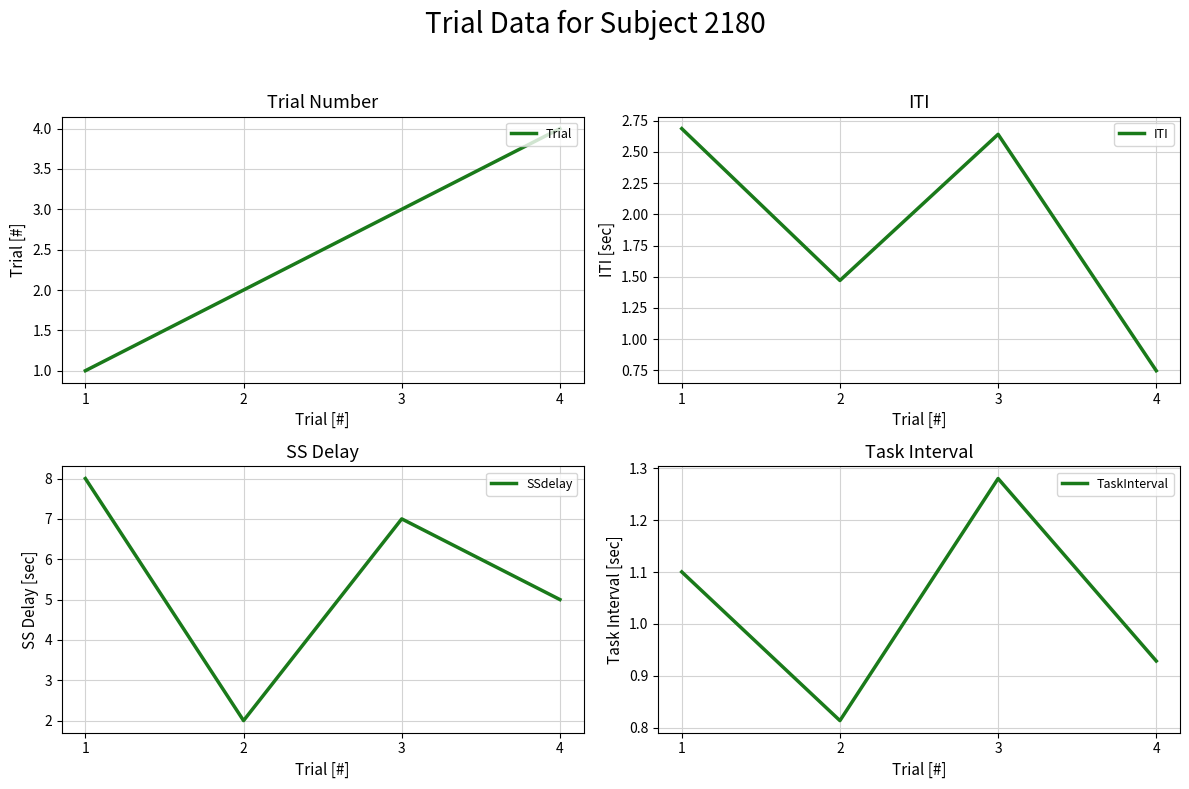

Does the chart have visible grid lines?

Yes